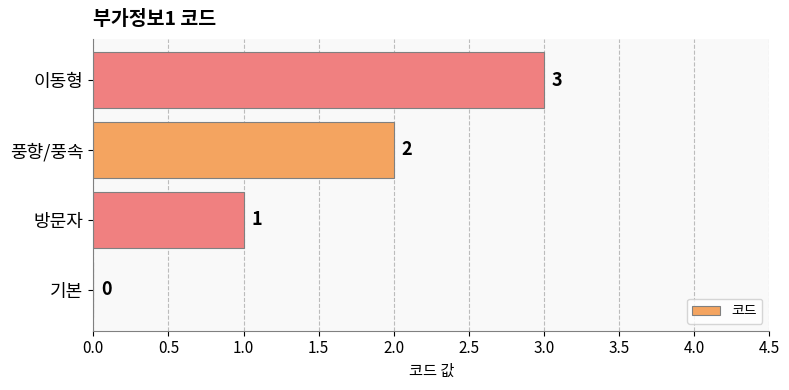

What is the sum of all values?

6